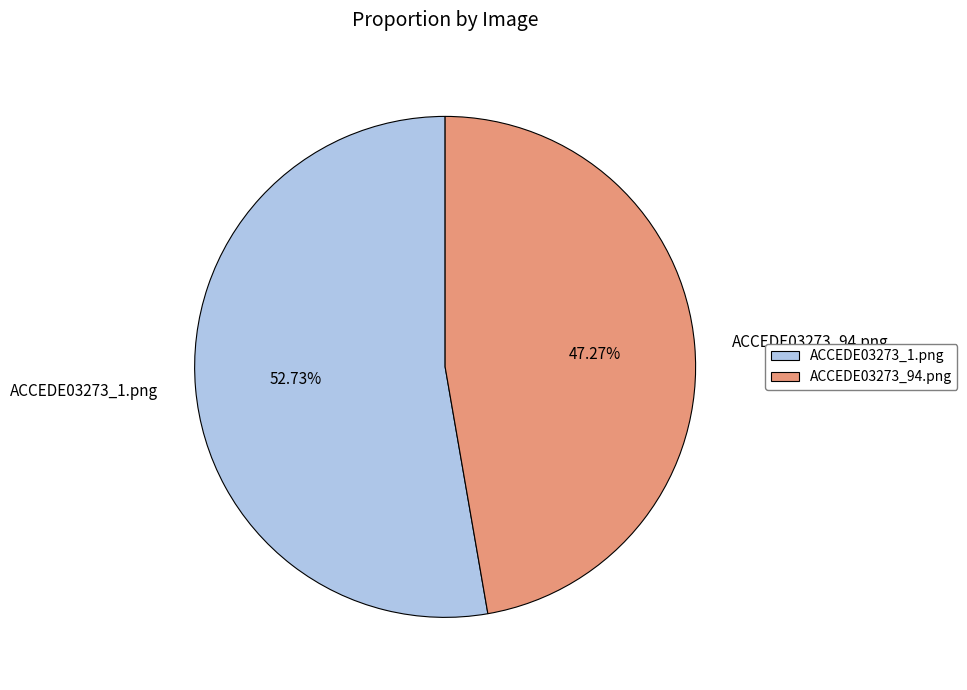

The ACCEDE03273_1.png slice represents 58% of the pie. True or false?

False